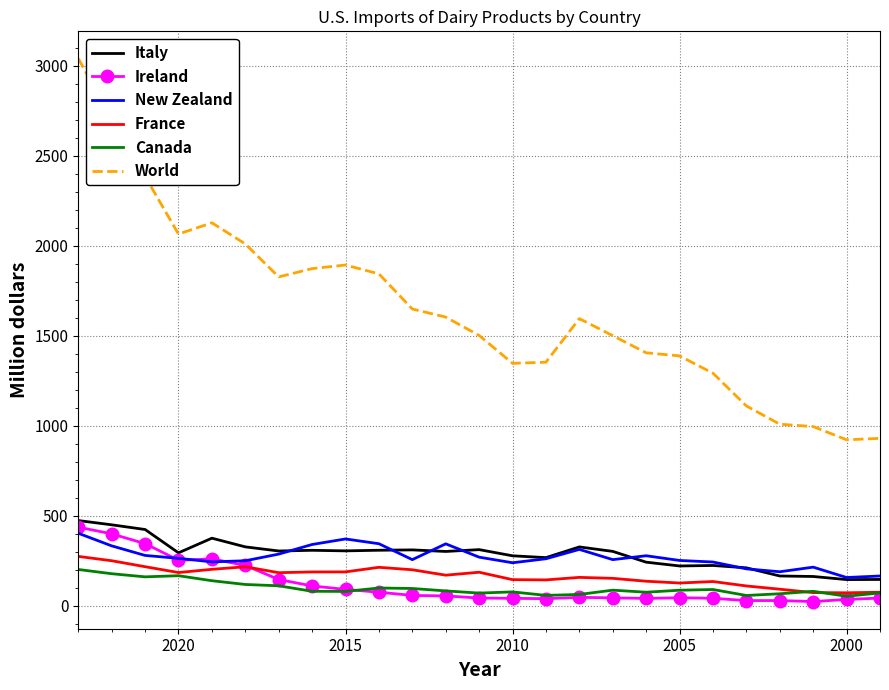

What is the approximate value of Italy at 2015?

304.9